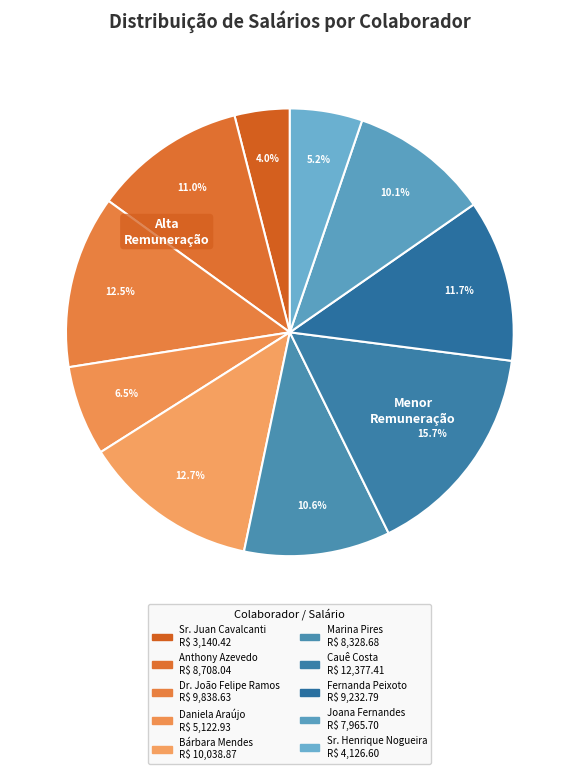

What is the largest slice in the pie chart?

Cauê Costa